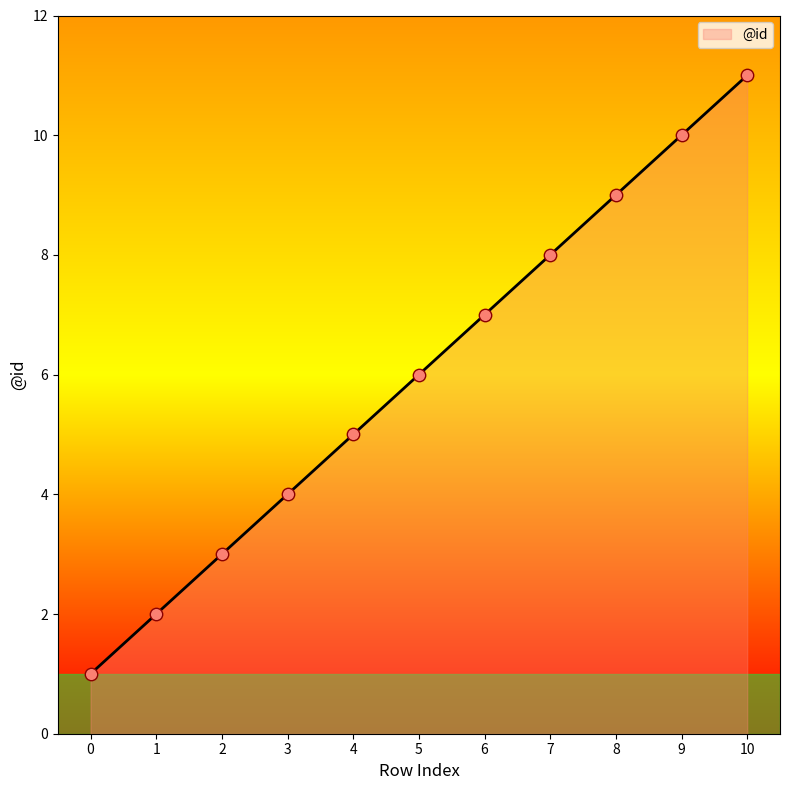

Approximately how many times larger is the value at 9 compared to 10?

0.9